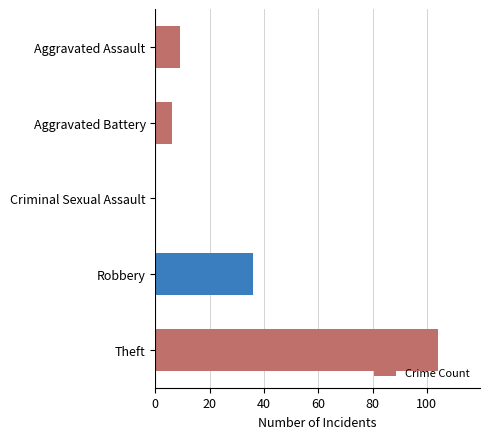

Are the bars horizontal?

Yes